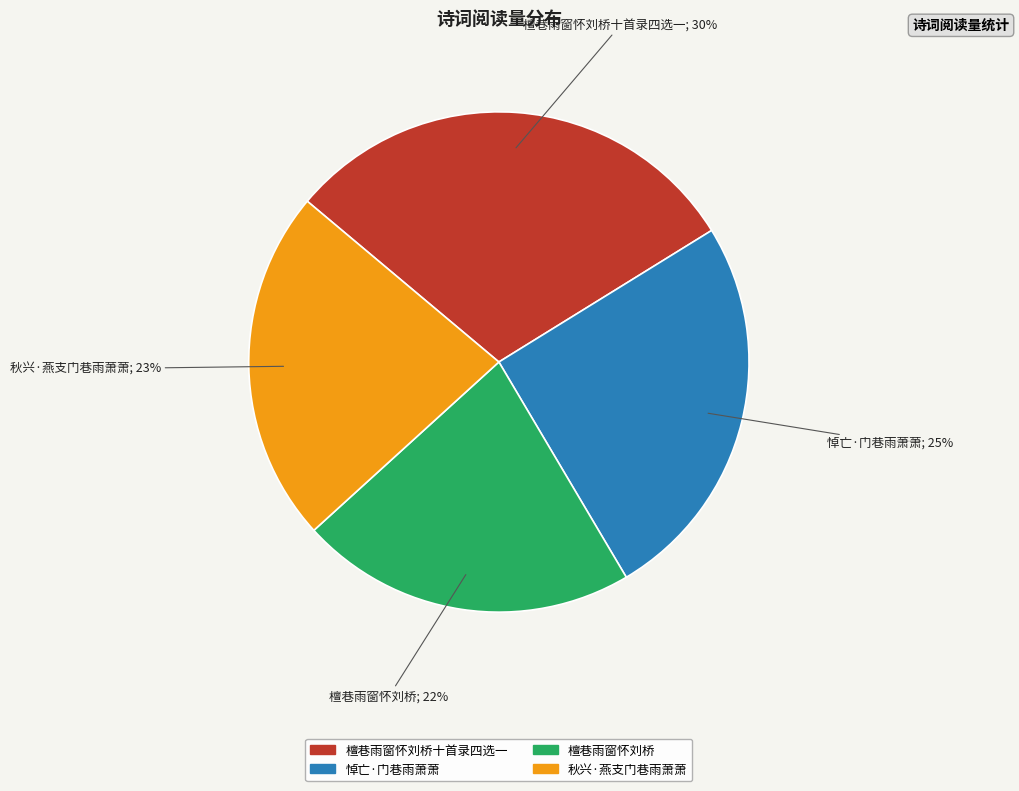

To the nearest percent, what is the average slice percentage?

25%